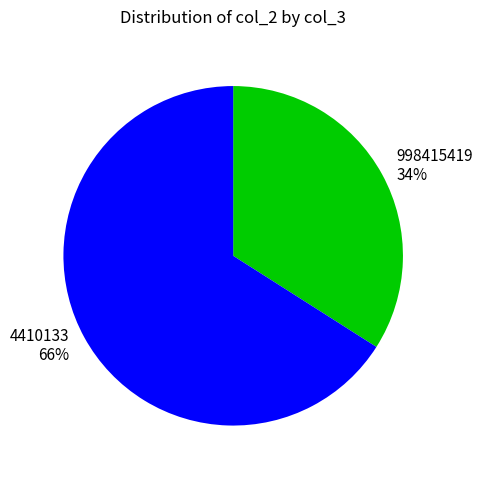

How many segments does this pie chart have?

2